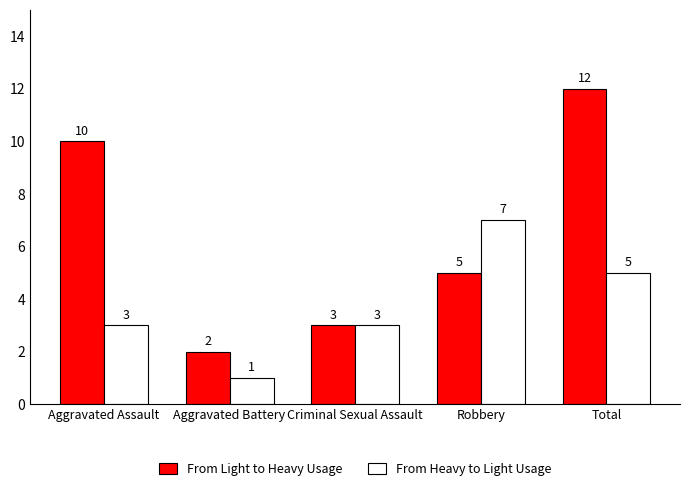

List the labels in order of From Light to Heavy Usage value, largest first.

Total, Aggravated Assault, Robbery, Criminal Sexual Assault, Aggravated Battery